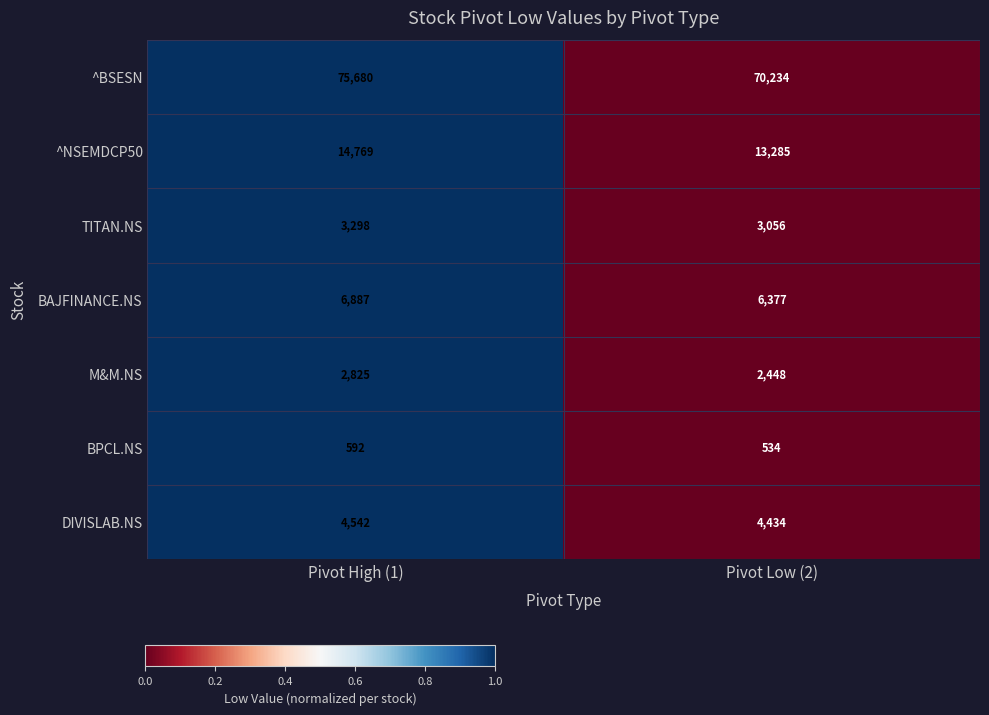

Reading right to left, list all the values displayed in this chart.

^BSESN: 70234	75680
^NSEMDCP50: 13285	14769
TITAN.NS: 3056	3298
BAJFINANCE.NS: 6377	6887
M&M.NS: 2448	2825
BPCL.NS: 534	592
DIVISLAB.NS: 4434	4542